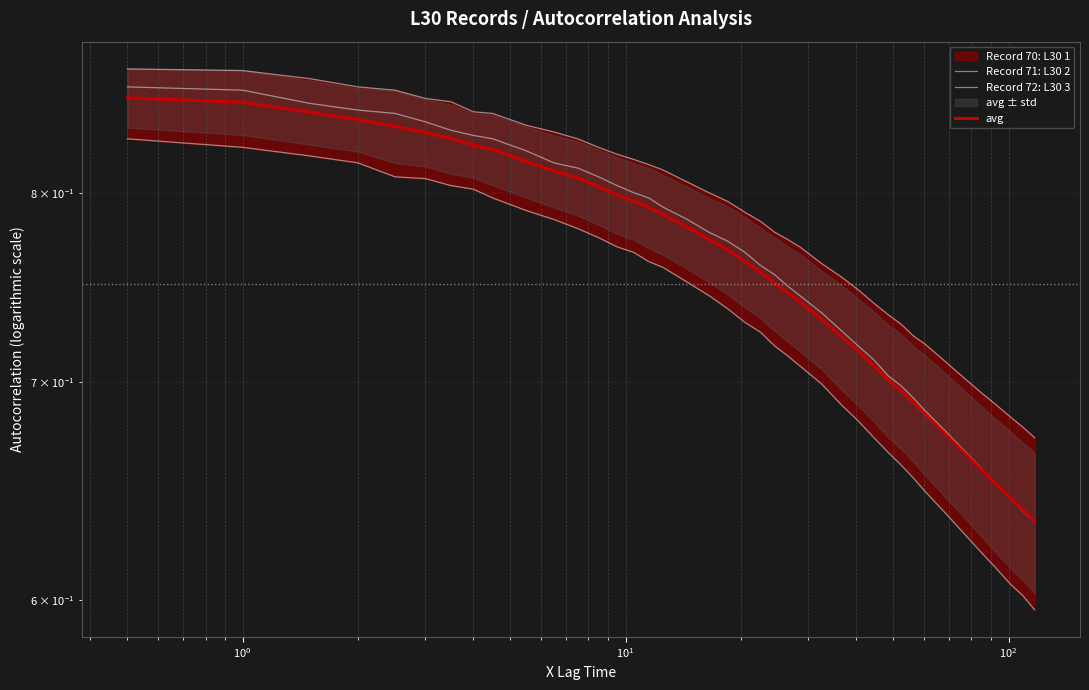

The Record 71: L30 2 series shows 0.2 at 24. True or false?

False